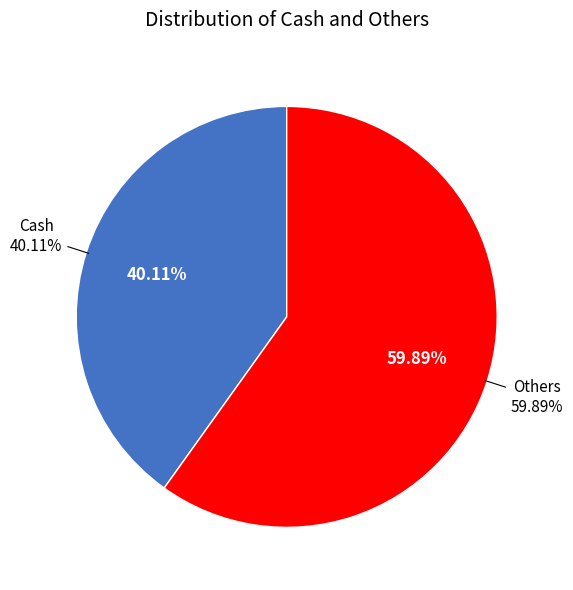

How many slices are in this pie chart?

2